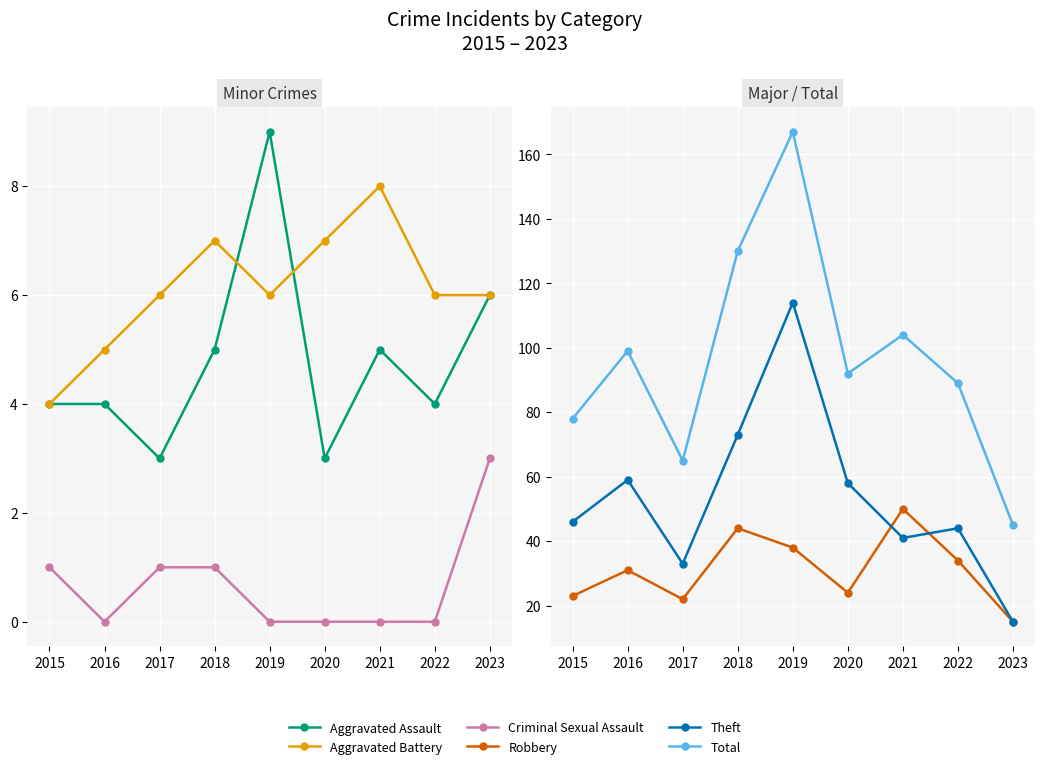

True or false: Theft and Aggravated Assault intersect in this chart.

False